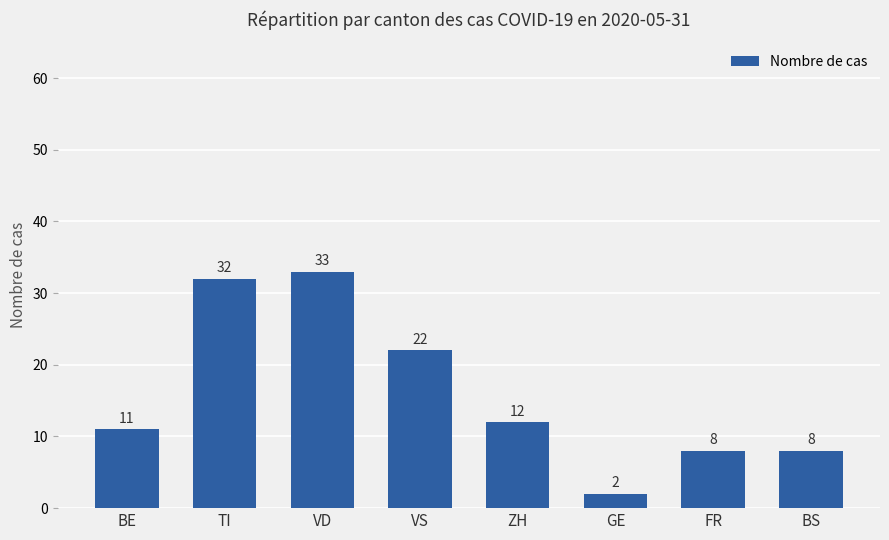

What is the average value?

16